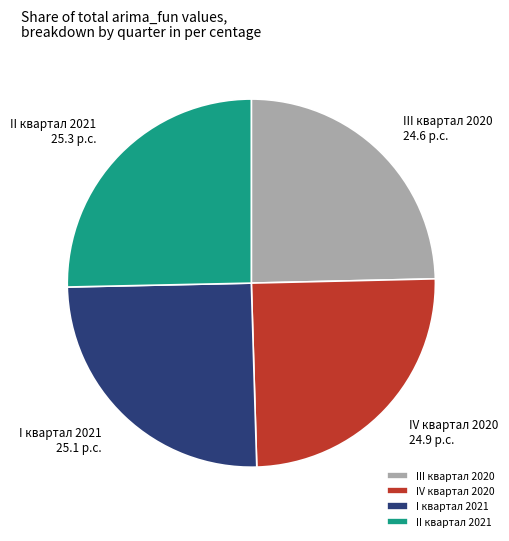

Is it true that II квартал 2021 is 11% of the pie?

False